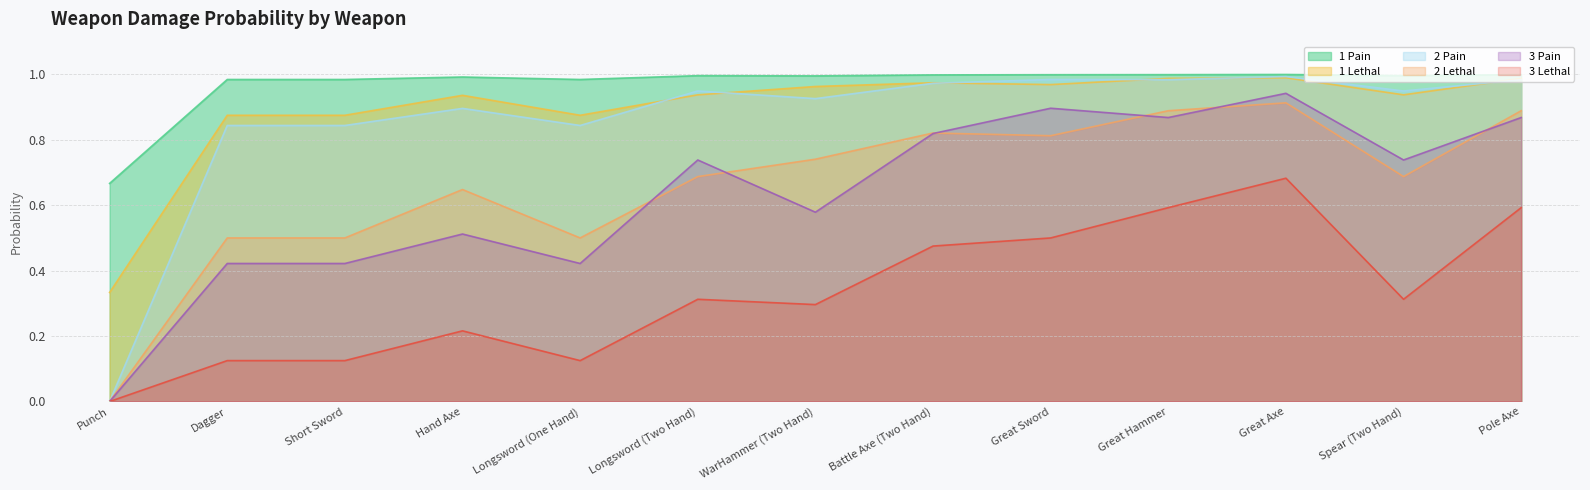

Is the value of 1 Pain at Great Hammer greater than the value of 3 Pain at Longsword (One Hand)?

Yes